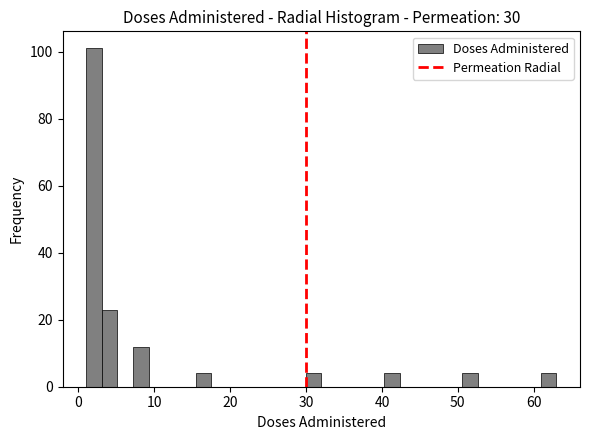

Around what value on the x-axis is the tallest bar? Give the approximate position of its centre, as read against the axis.

2